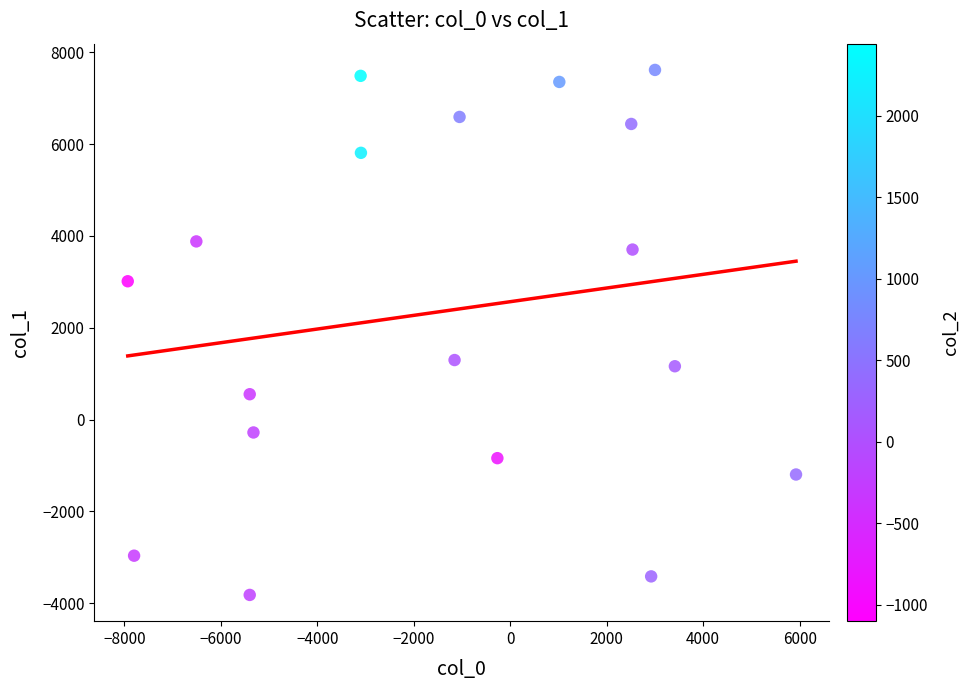

What Y value in the scatter plot is closest to 1899?

1297.7